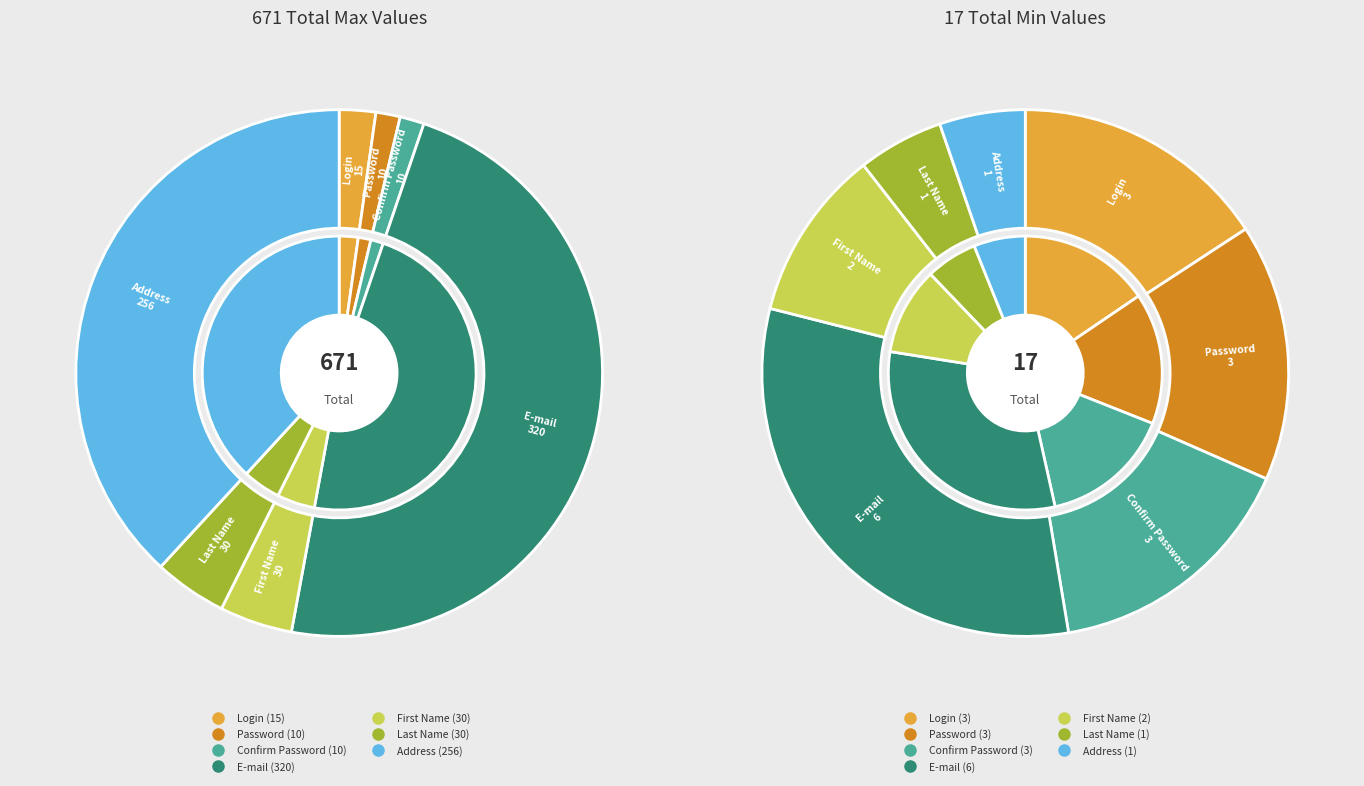

Which slice is the smallest?

Last Name